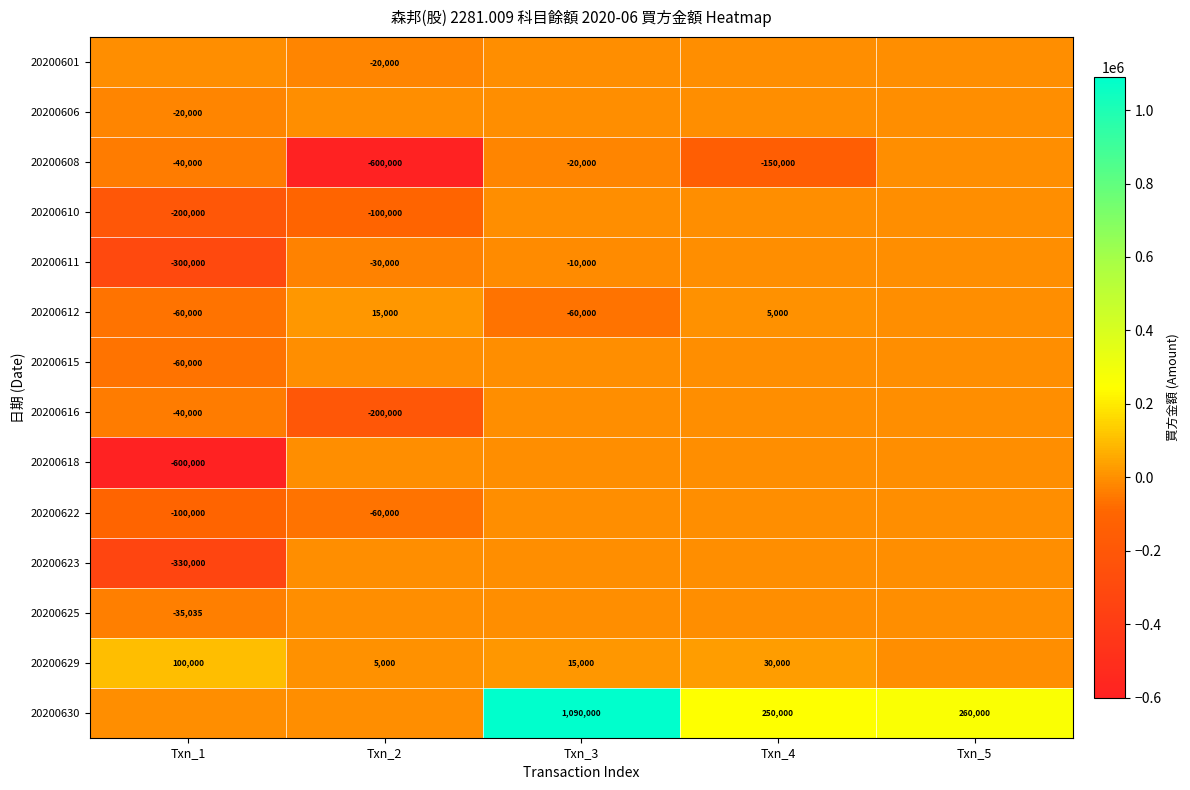

What is the difference between the 20200608 values at Txn_3 and Txn_4?

130000